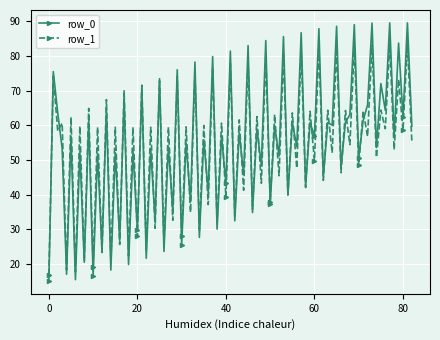

Which series has the largest range (max minus min)?

row_0